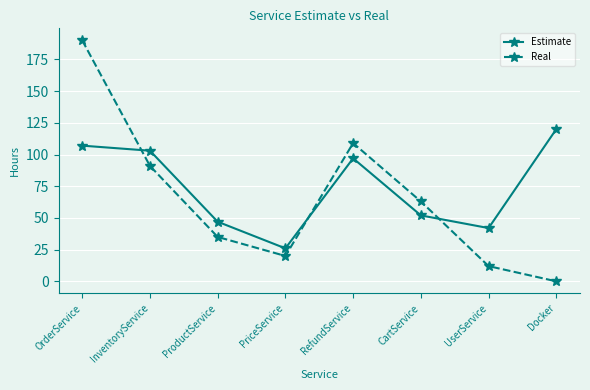

The Real series shows 0 at Docker. True or false?

True